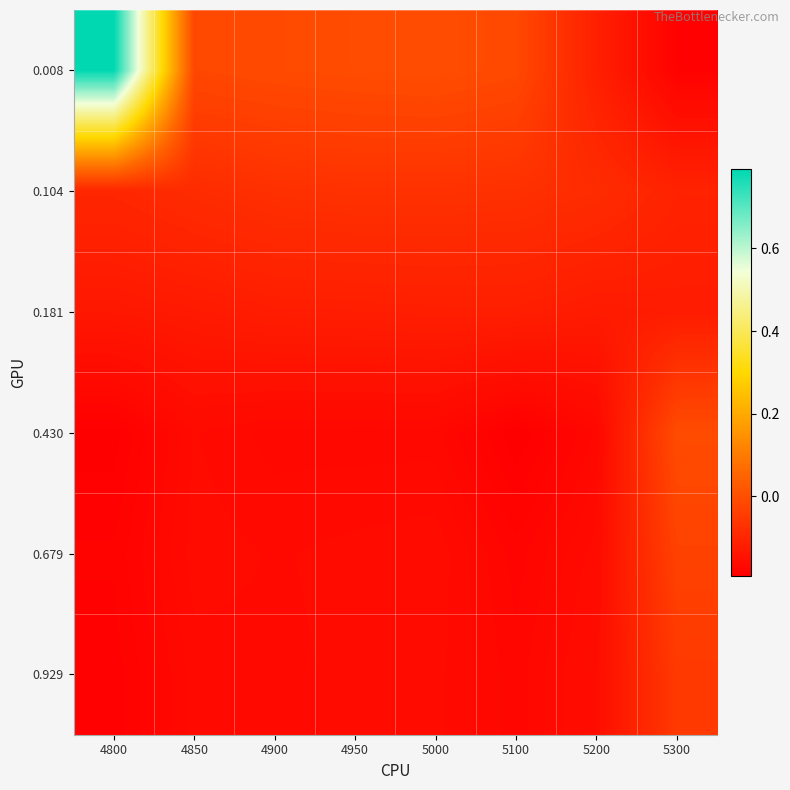

Which series has the largest total across all categories?

0.008